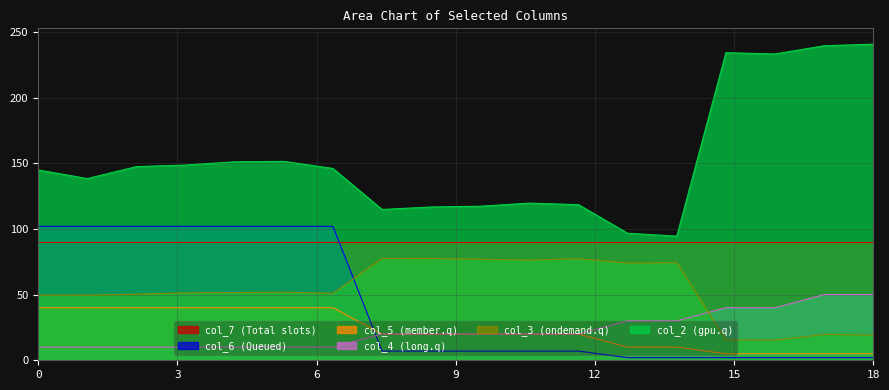

True or false: col_2 (gpu.q) and col_5 (member.q) intersect in this chart.

False